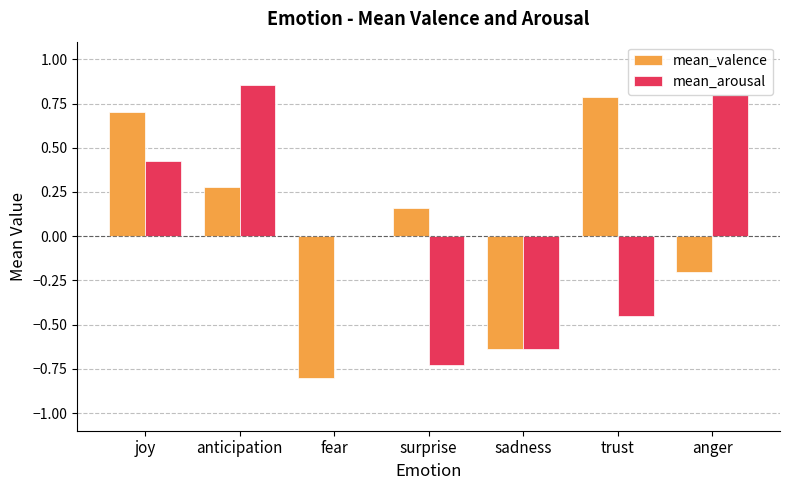

At which label does mean_valence reach its peak?

trust